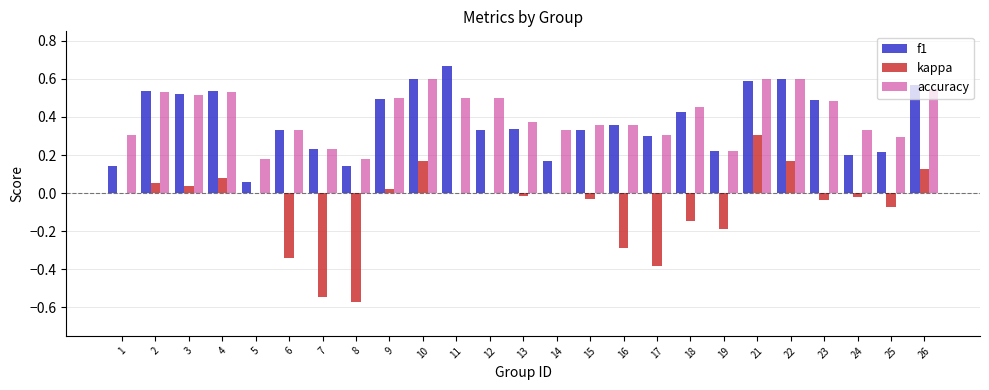

Is the value of accuracy at 9 greater than the value of kappa at 15?

Yes